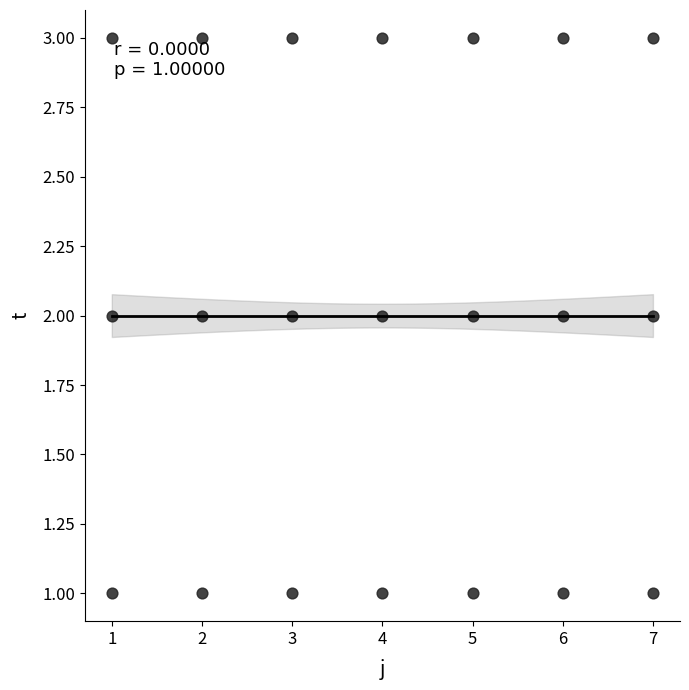

List the coordinates of all points as (Y, X) pairs, reading left to right.

(1, 1)  (2, 1)  (3, 1)  (1, 2)  (2, 2)  (3, 2)  (1, 3)  (2, 3)  (3, 3)  (1, 4)  (2, 4)  (3, 4)  (1, 5)  (2, 5)  (3, 5)  (1, 6)  (2, 6)  (3, 6)  (1, 7)  (2, 7)  (3, 7)